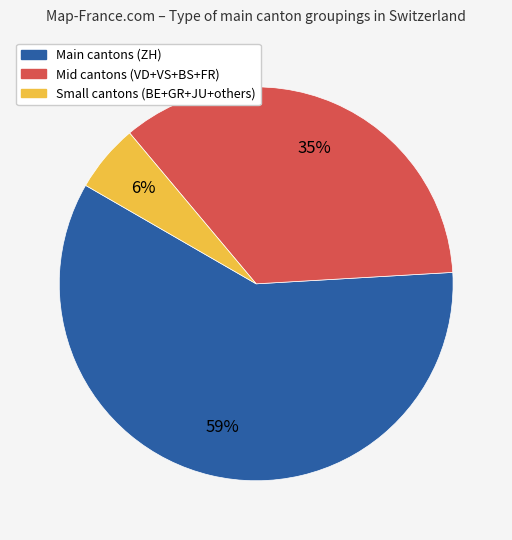

Count the number of slices in the pie.

3